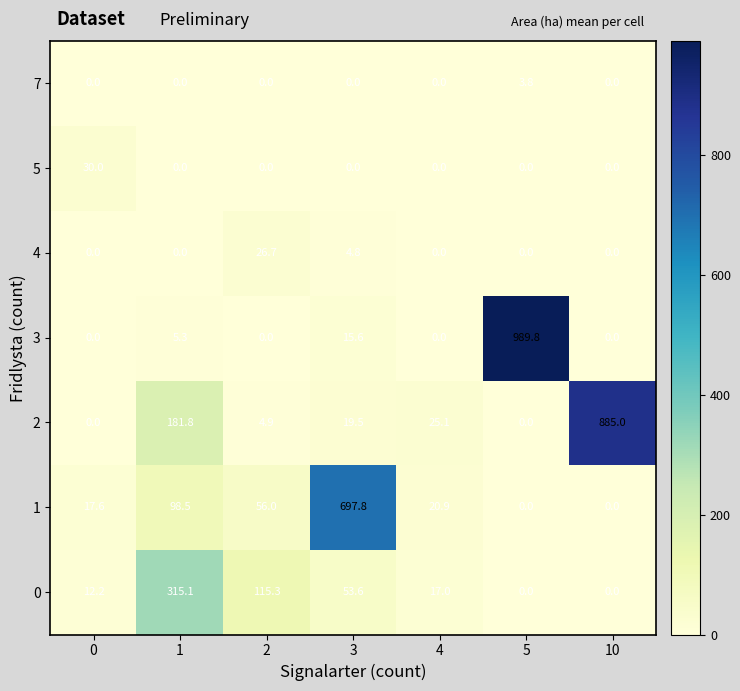

List the series in order of their peak value, lowest first.

7, 4, 5, 0, 1, 2, 3